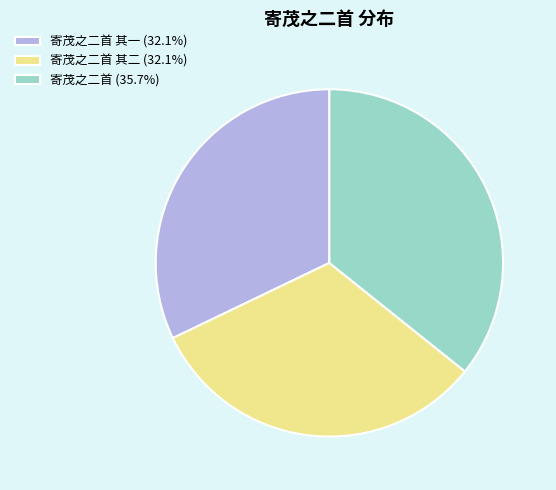

How many segments does this pie chart have?

3